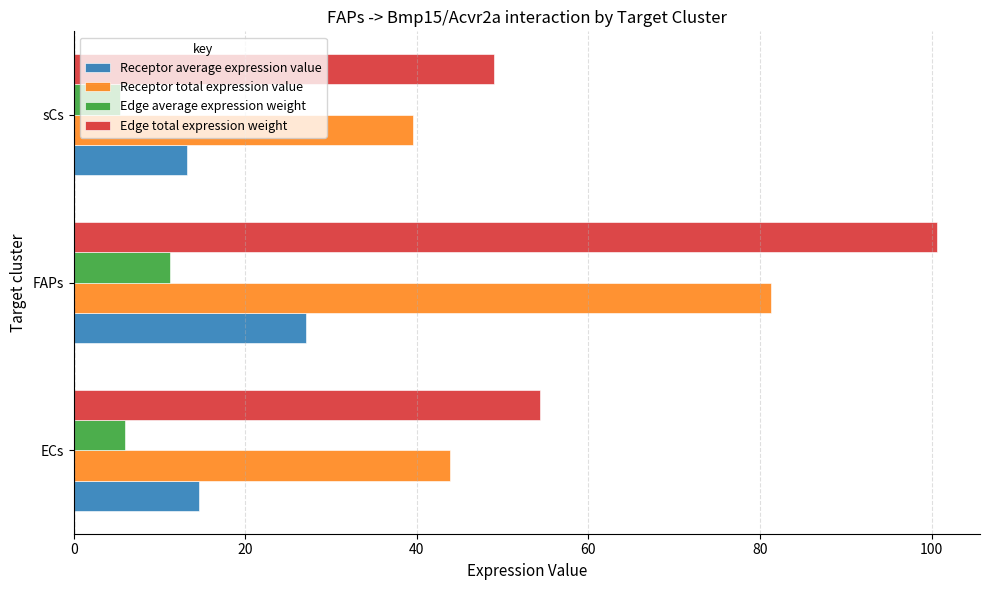

Which series has the widest spread of values?

Edge total expression weight